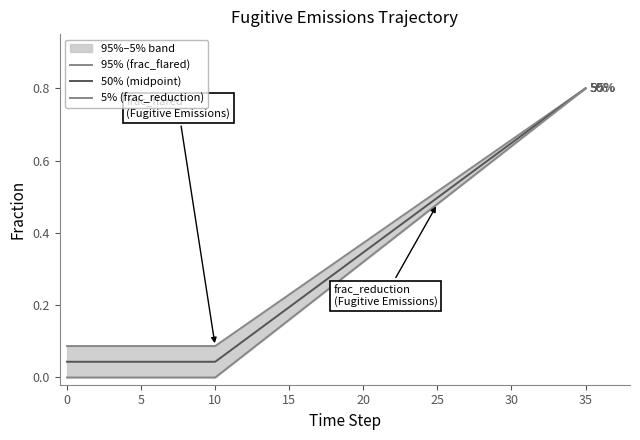

What is the label of the 31st point from the left?

30